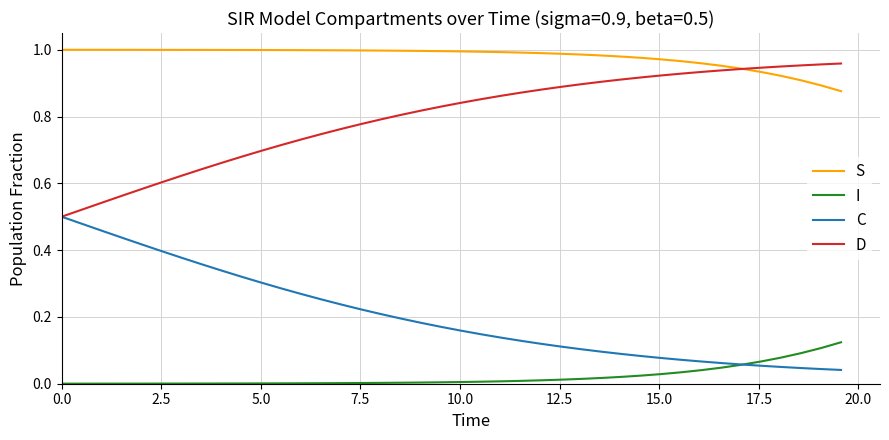

Which series has the largest total across all categories?

S